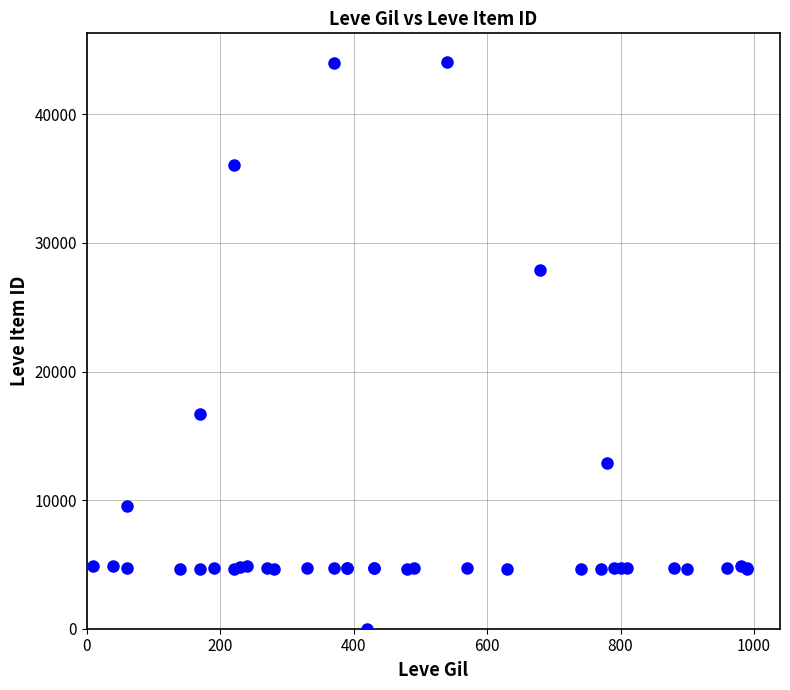

What Y value in the scatter plot is closest to 22050?

16734